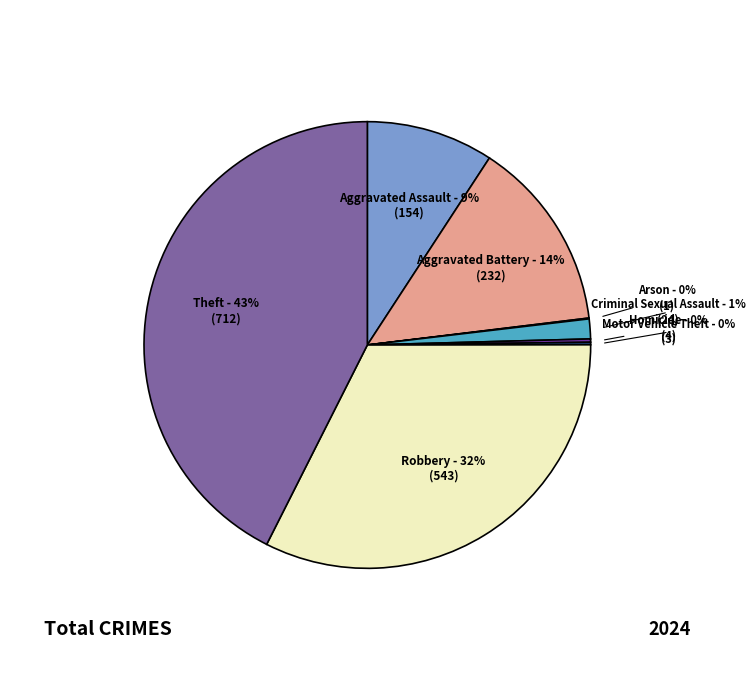

To the nearest percent, what is the average slice percentage?

12%